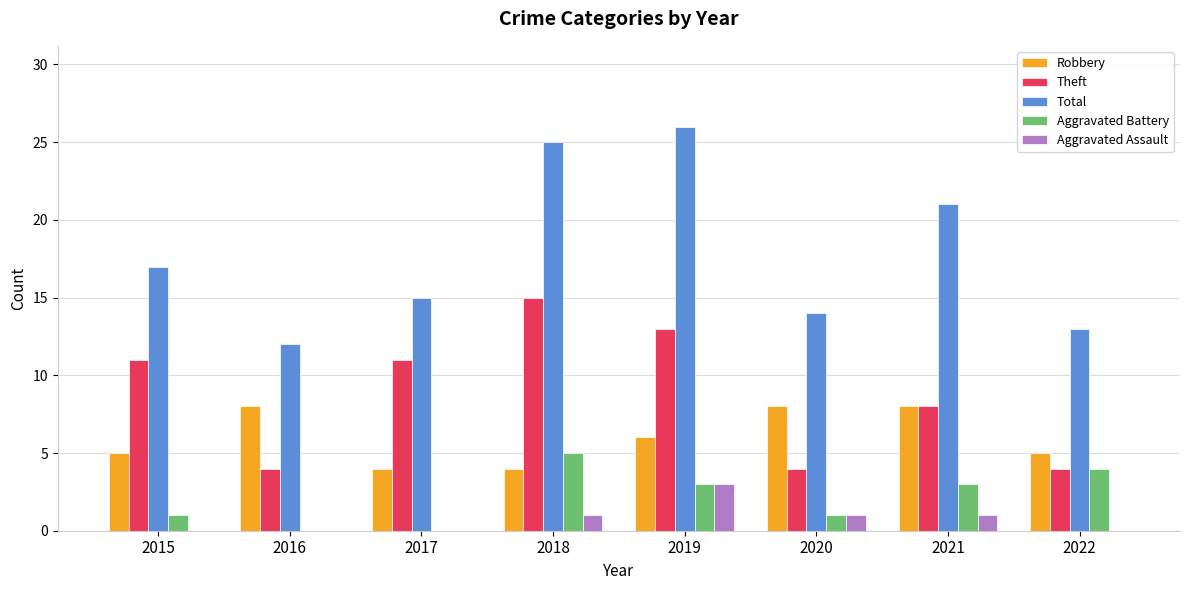

Reading left to right, what are all the values shown in this chart?

Robbery: 2015=5	2016=8	2017=4	2018=4	2019=6	2020=8	2021=8	2022=5
Theft: 2015=11	2016=4	2017=11	2018=15	2019=13	2020=4	2021=8	2022=4
Total: 2015=17	2016=12	2017=15	2018=25	2019=26	2020=14	2021=21	2022=13
Aggravated Battery: 2015=1	2016=0	2017=0	2018=5	2019=3	2020=1	2021=3	2022=4
Aggravated Assault: 2015=0	2016=0	2017=0	2018=1	2019=3	2020=1	2021=1	2022=0